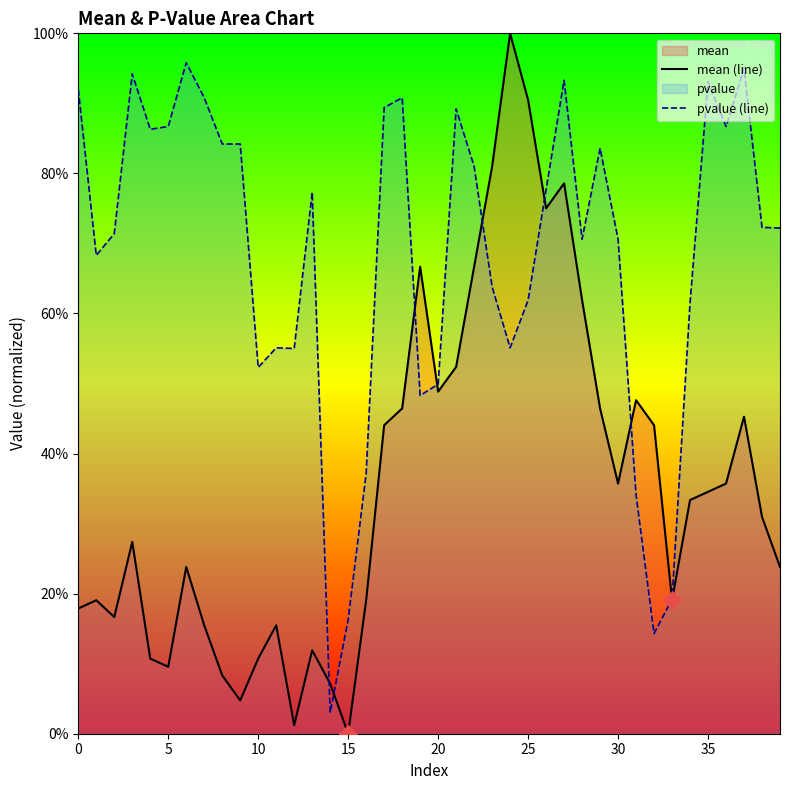

At which category is the sum across all series the highest?

27